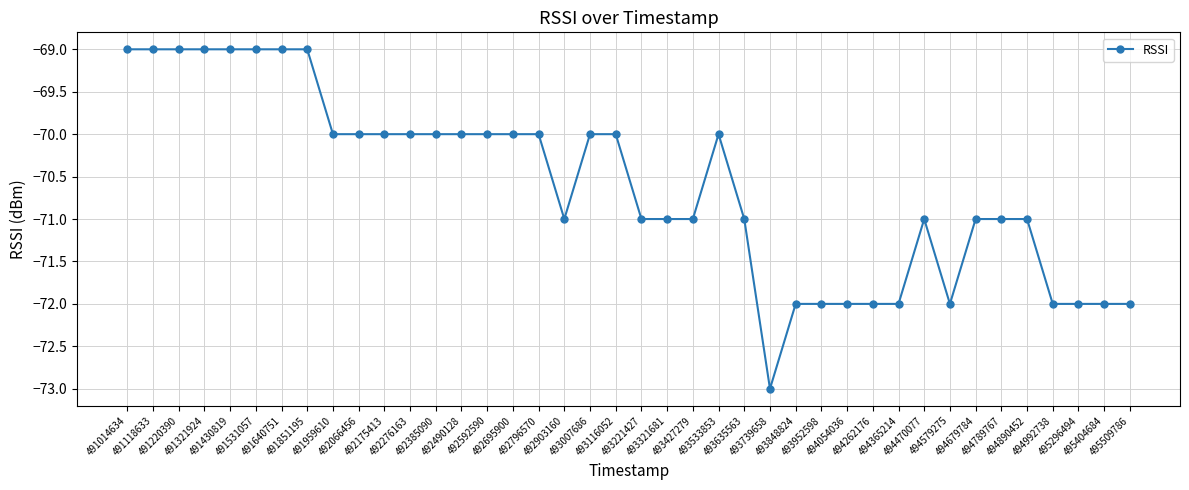

How many categories are shown in the chart?

40